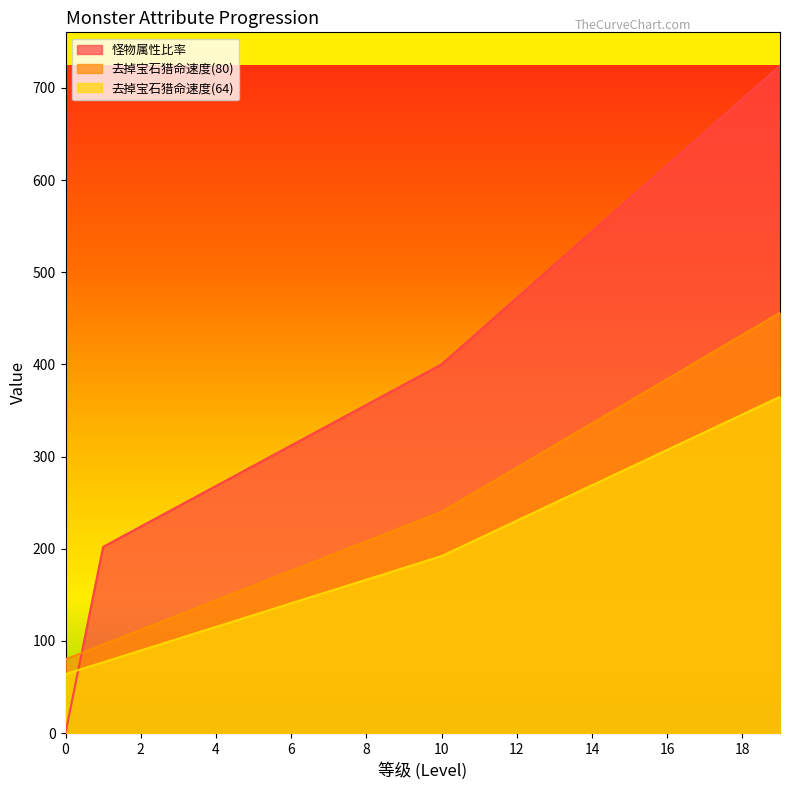

Between 19 and 16, which is larger?

19